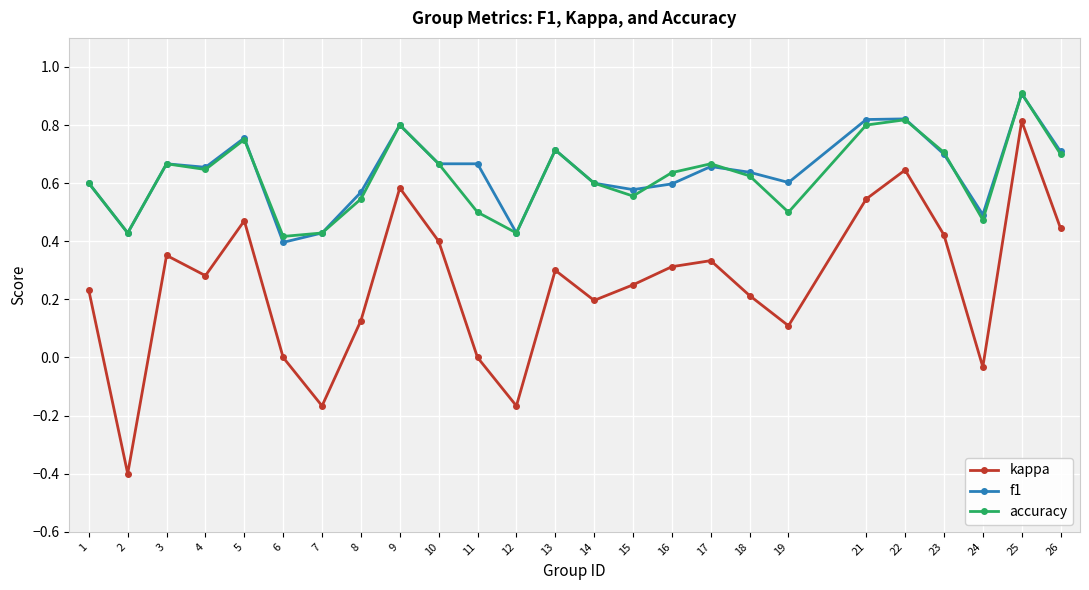

True or false: kappa has more than 1 interior local peaks.

True